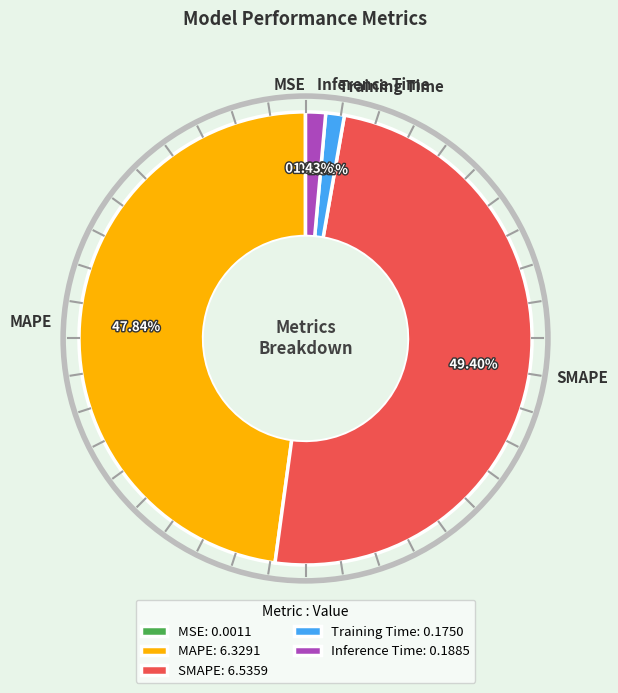

What is the largest slice in the pie chart?

SMAPE